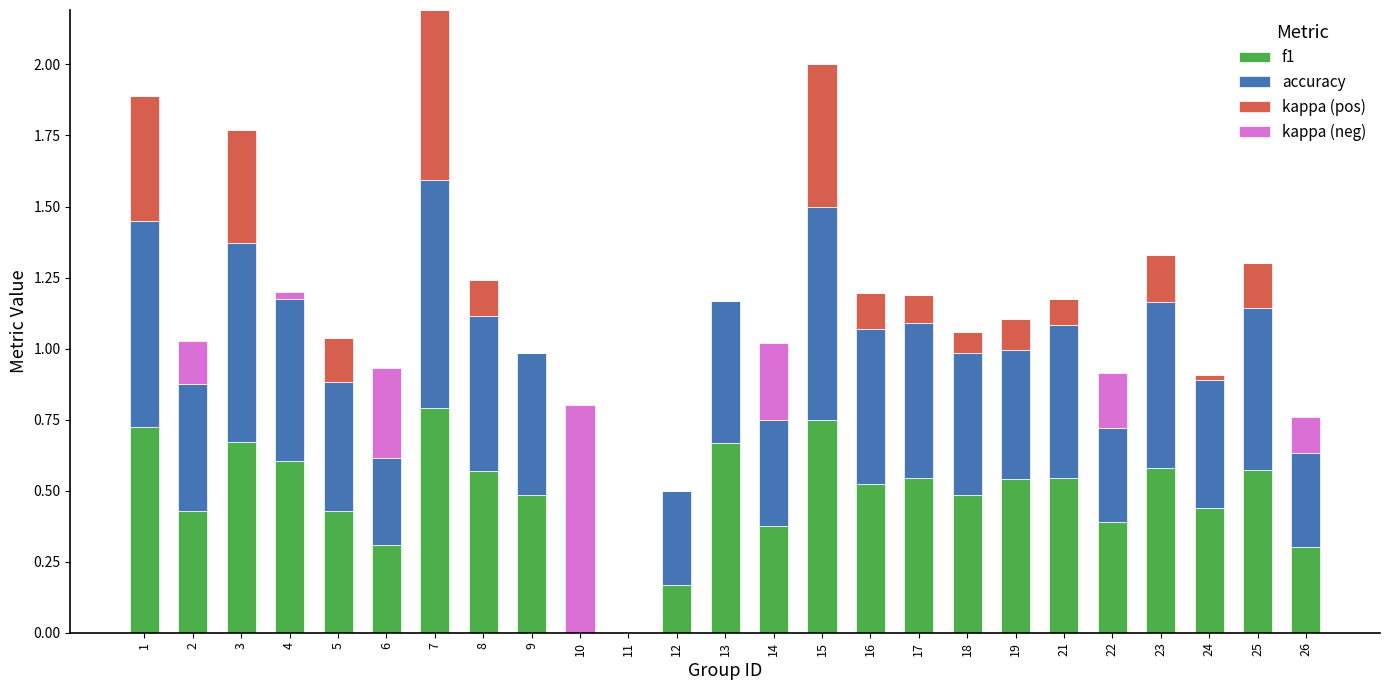

What is the total value across all series at 5?

1.0